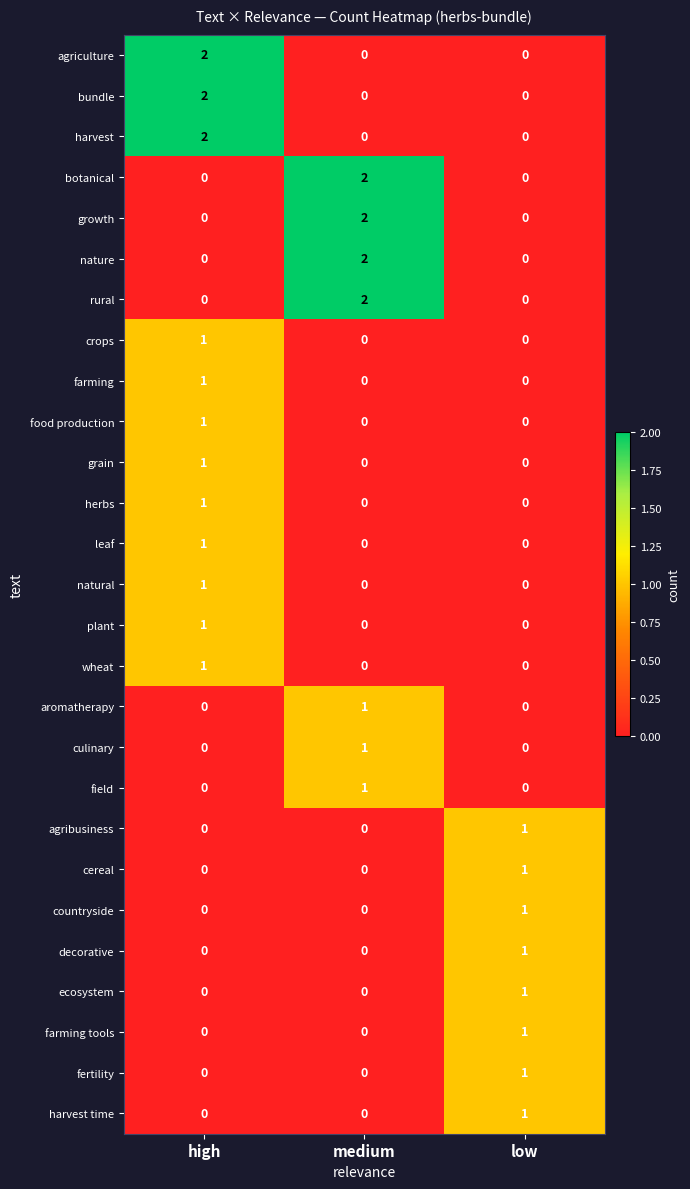

Count the rural values in the range 0 to 2.

3